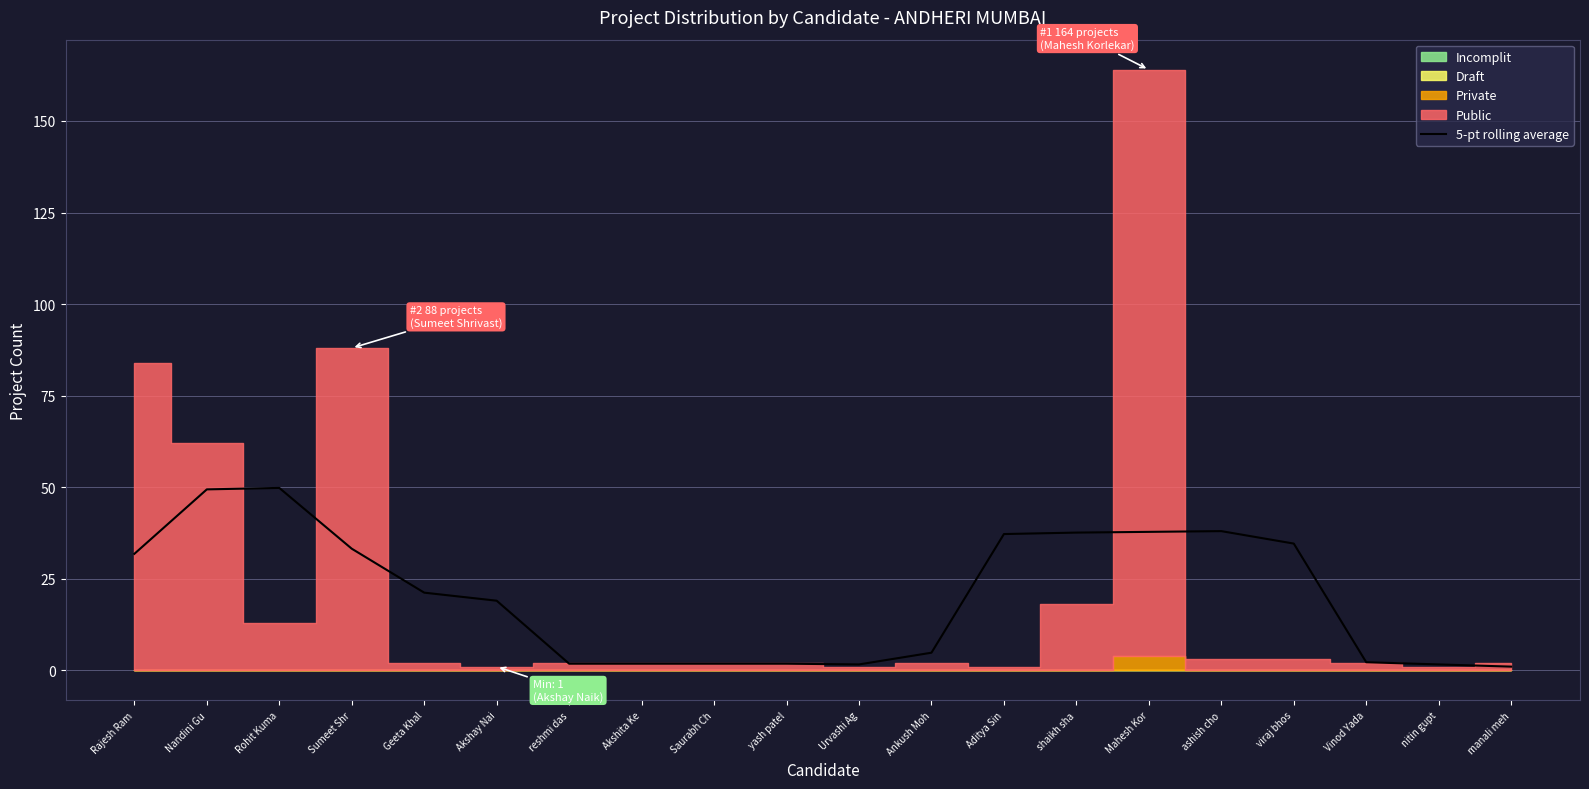

Where does the data first go above 21?

Rajesh Ram